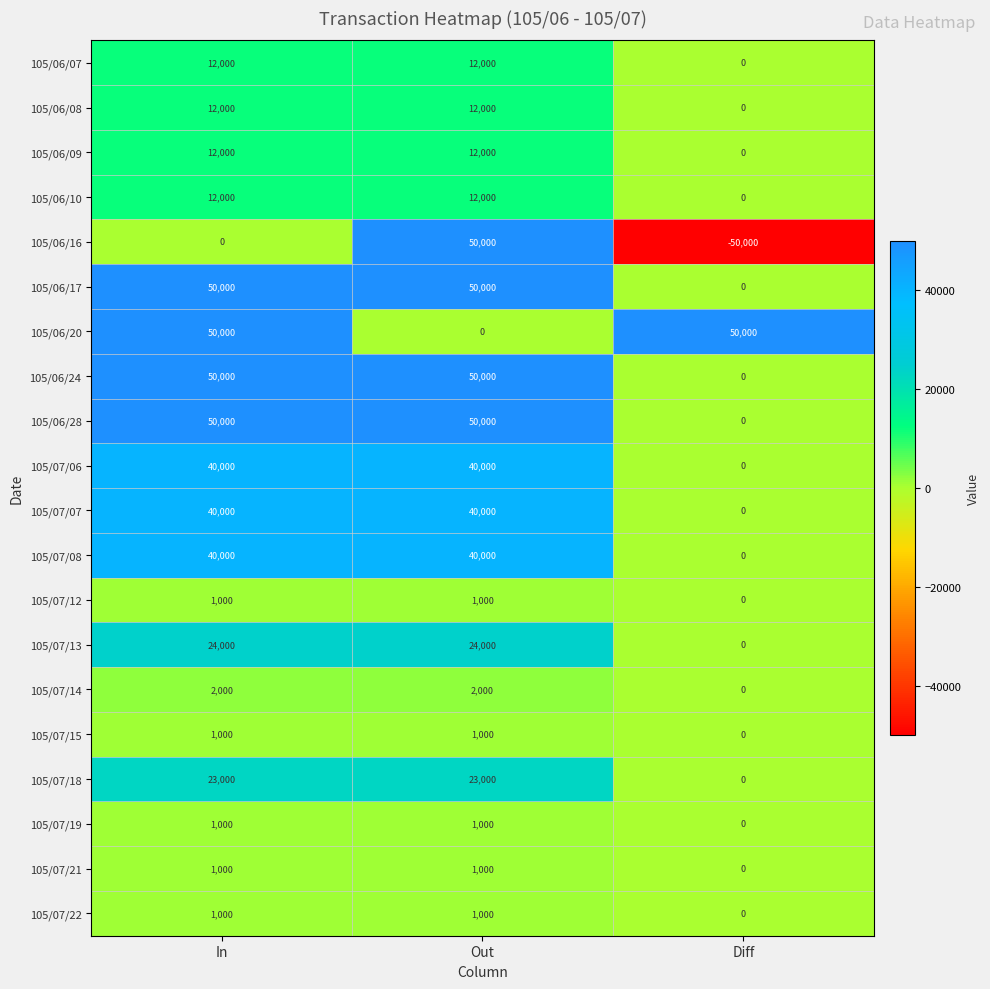

Which series changed the most between Out and Diff?

105/06/16